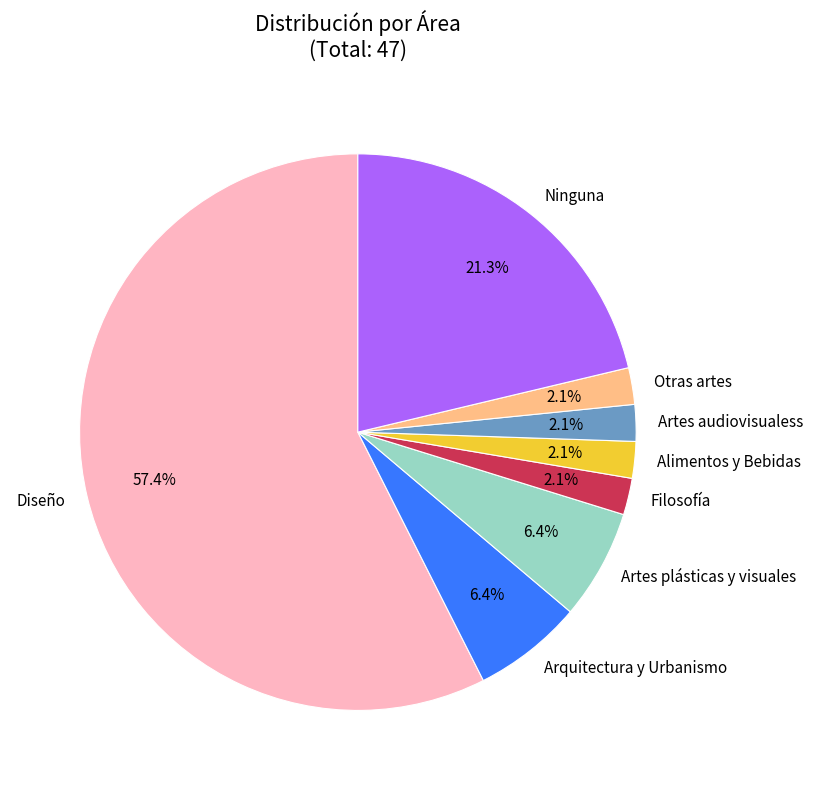

To the nearest percent, what is the difference between the largest and smallest slice percentages?

55%